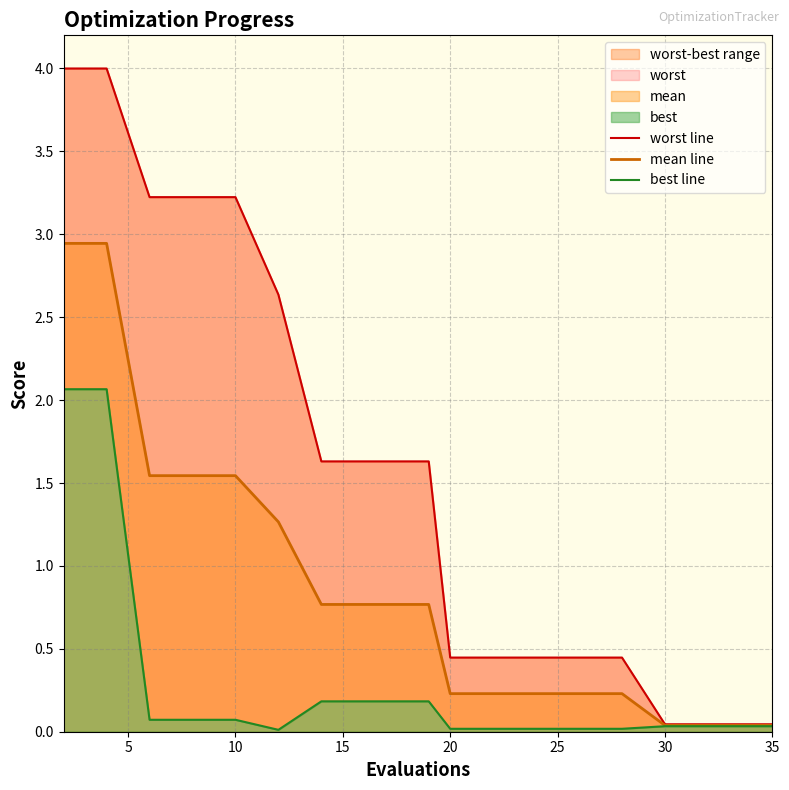

What is the difference between the maximum and minimum values in the worst line series?

4.0